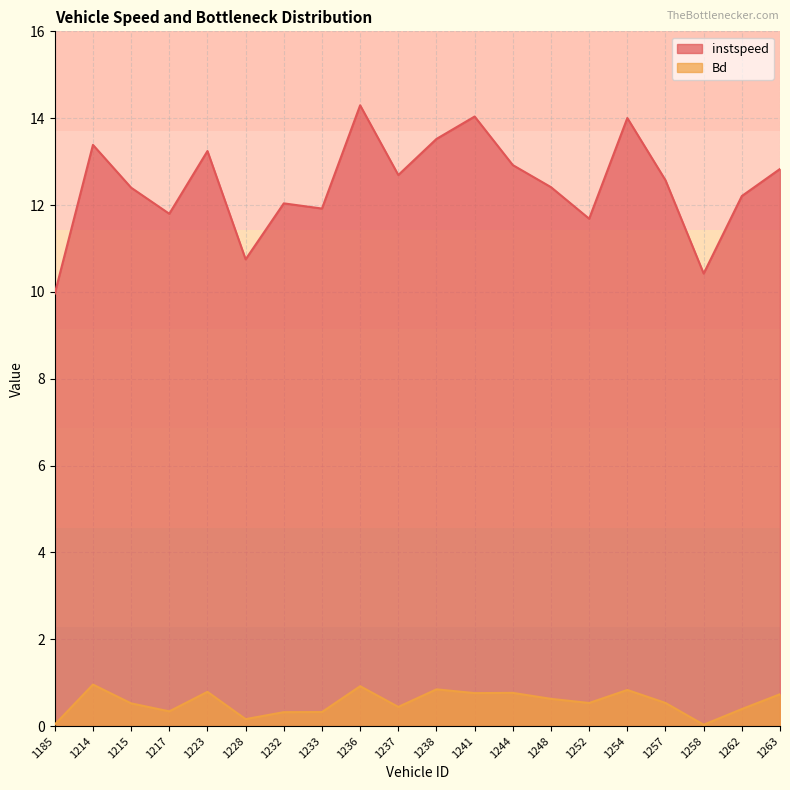

List the labels in order of Bd value, largest first.

1214, 1236, 1238, 1254, 1223, 1244, 1241, 1263, 1248, 1257, 1252, 1215, 1237, 1262, 1217, 1233, 1232, 1228, 1185, 1258